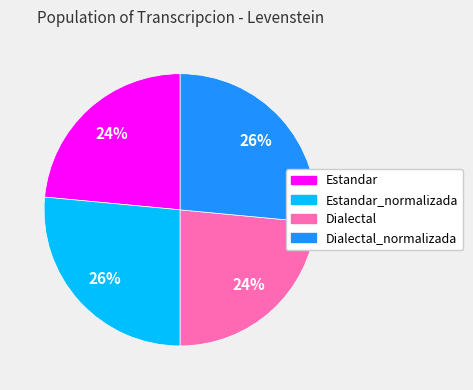

Is there any slice that represents more than half of the pie?

No